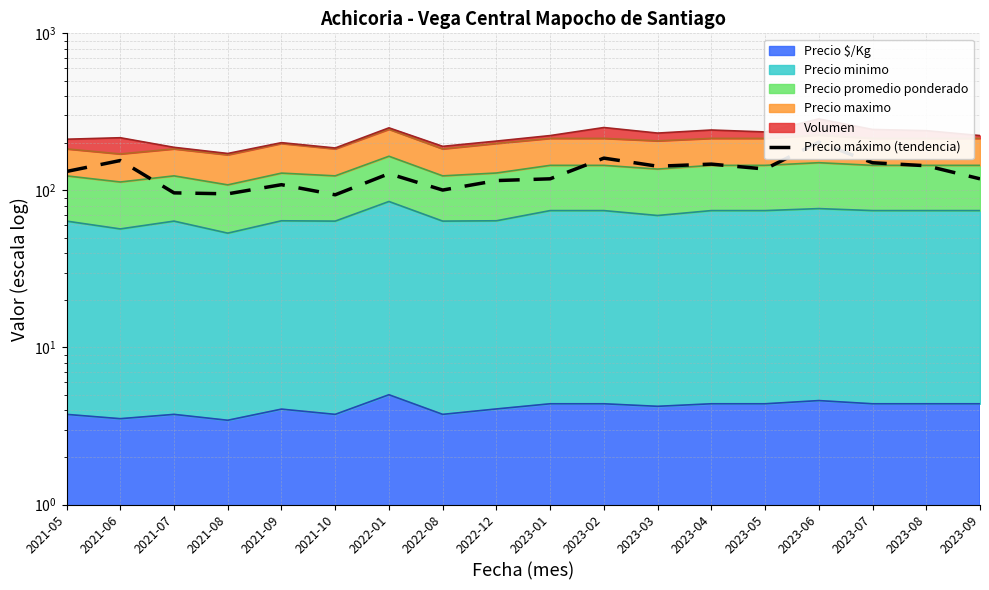

Count the number of categories in the chart.

18